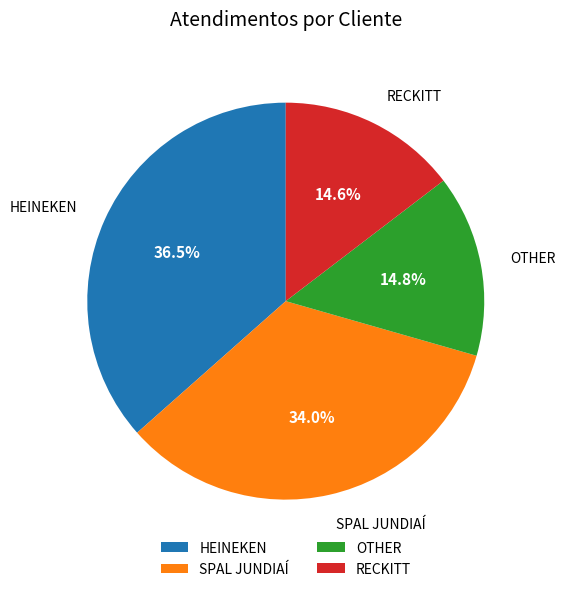

What percentage is the SPAL JUNDIAÍ slice, to the nearest percent?

34%